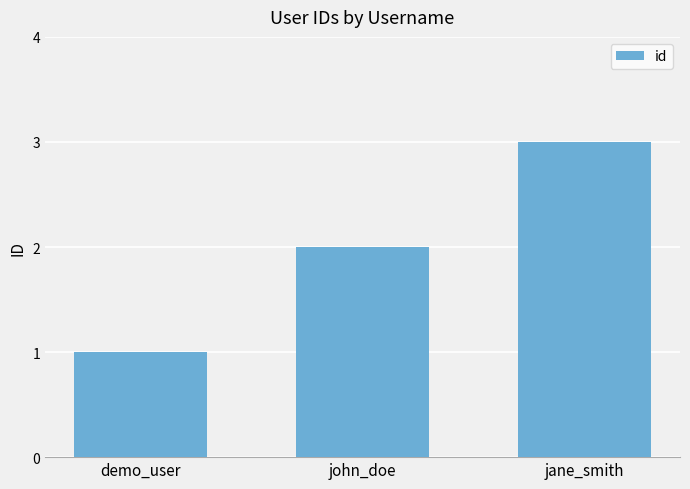

What is the difference between the maximum and minimum values?

2